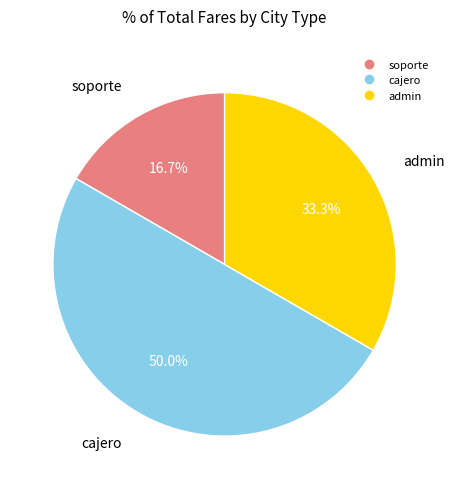

To the nearest percent, what portion does admin represent?

33%